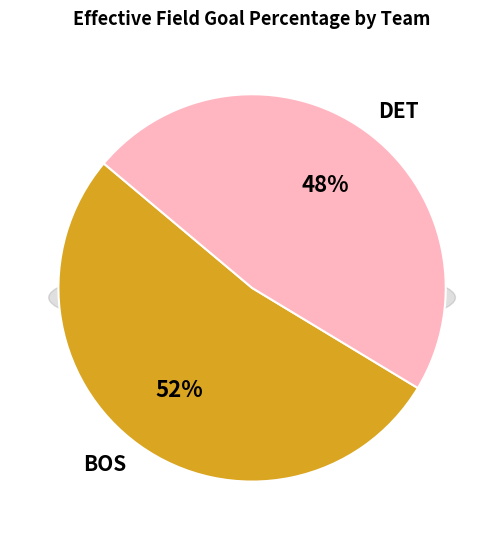

Rank the categories by value from lowest to highest.

DET, BOS